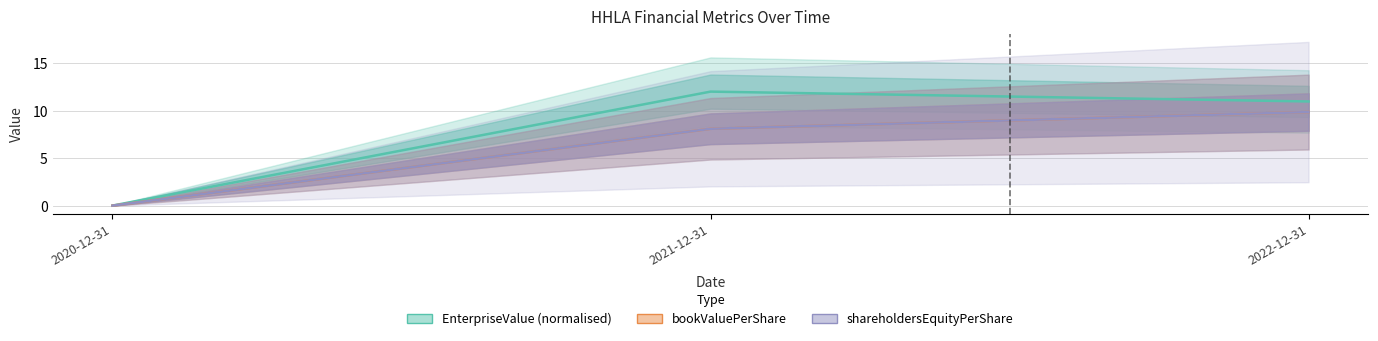

What is the sum of all EnterpriseValue values?

23.0